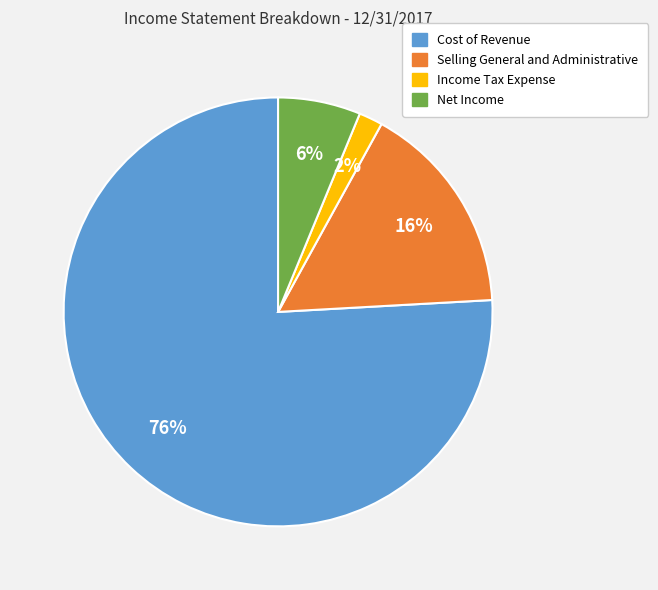

Which slice is the largest?

Cost of Revenue